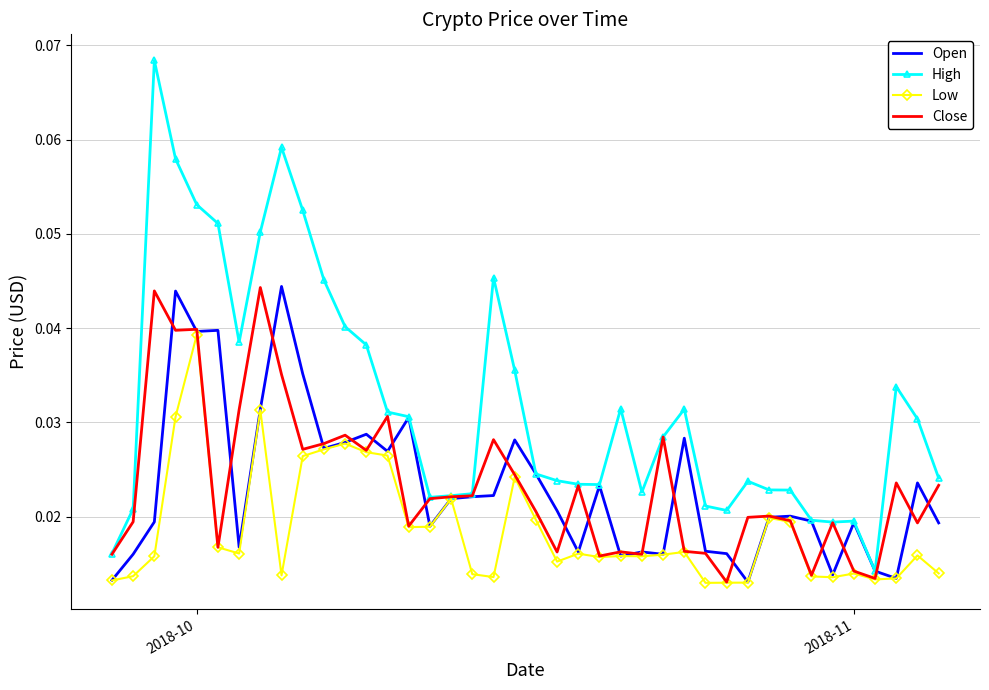

What are all the series names shown in the legend?

Open, High, Low, Close